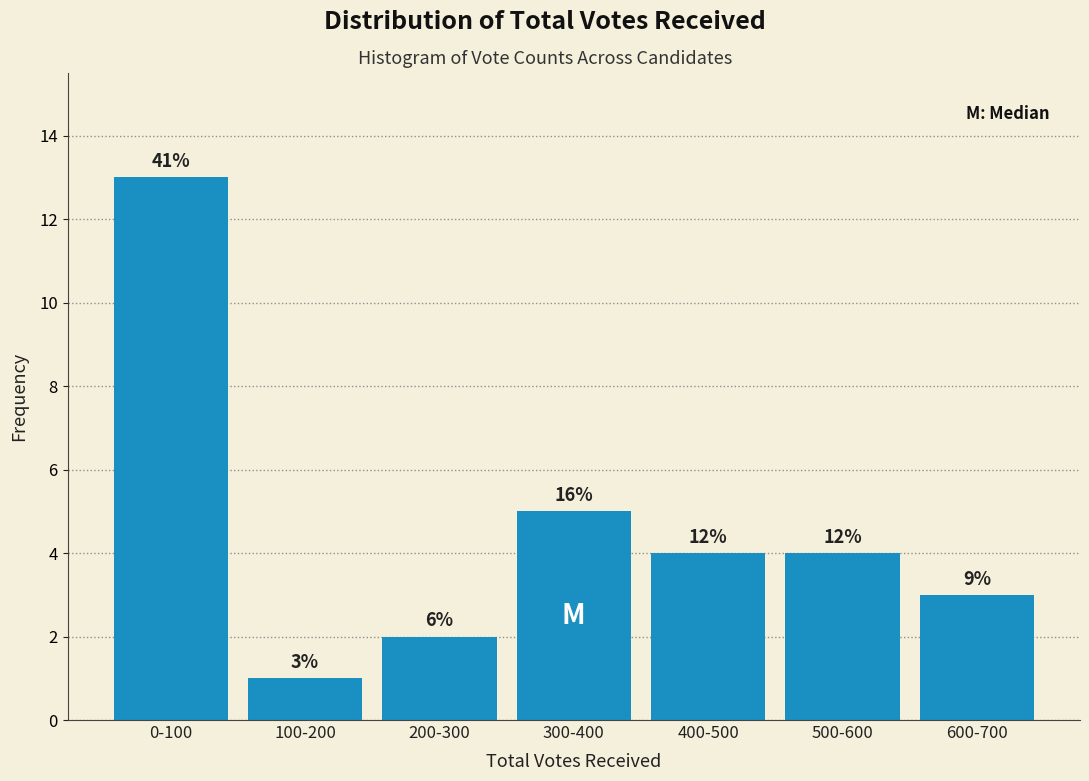

How many bars are there in total?

7